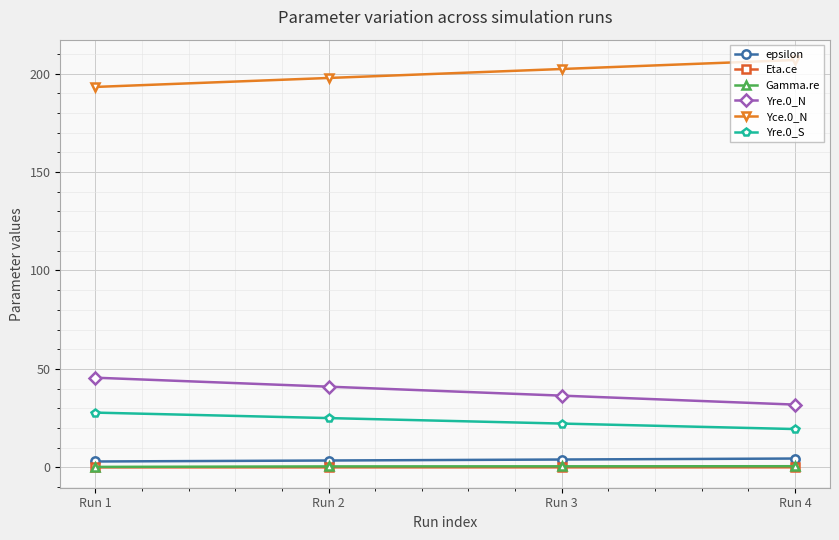

True or false: Yre.0_N and Yre.0_S cross at least once.

False